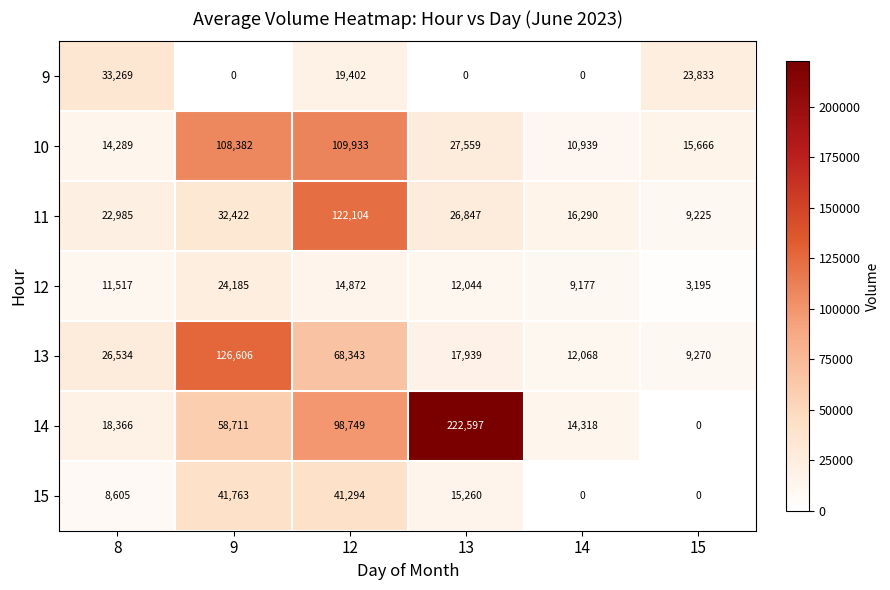

What is the greatest value displayed?

222597